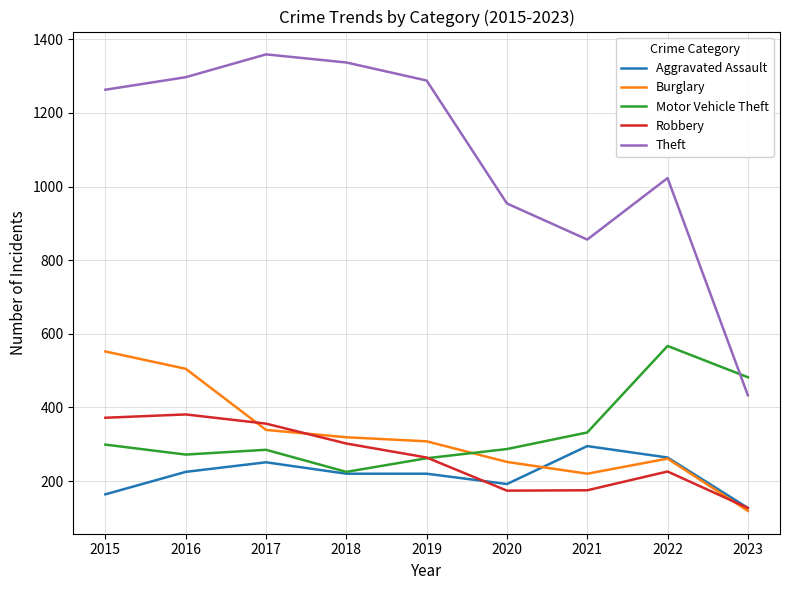

What is the smallest value displayed?

119